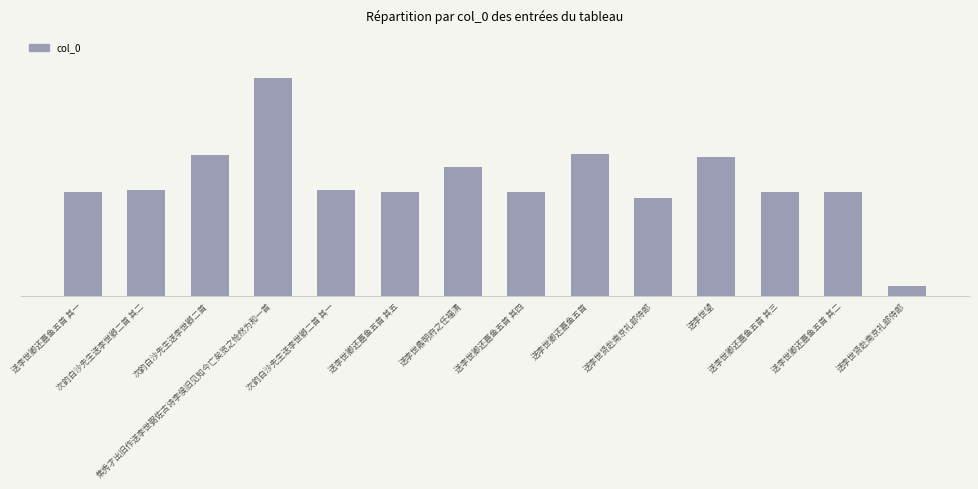

Rank the categories by value from lowest to highest.

送李世贤赴南京礼部侍郎, 送李世贤赴南京礼部侍郎, 送李世卿还嘉鱼五首 其一, 送李世卿还嘉鱼五首 其二, 送李世卿还嘉鱼五首 其三, 送李世卿还嘉鱼五首 其四, 送李世卿还嘉鱼五首 其五, 次韵白沙先生送李世卿二首 其一, 次韵白沙先生送李世卿二首 其二, 送李世鼎明府之任福清, 送李世望, 次韵白沙先生送李世卿二首, 送李世卿还嘉鱼五首, 焦秀才出旧作送李世弼佐古诗李侯旧见知今亡矣览之怆然为和一首